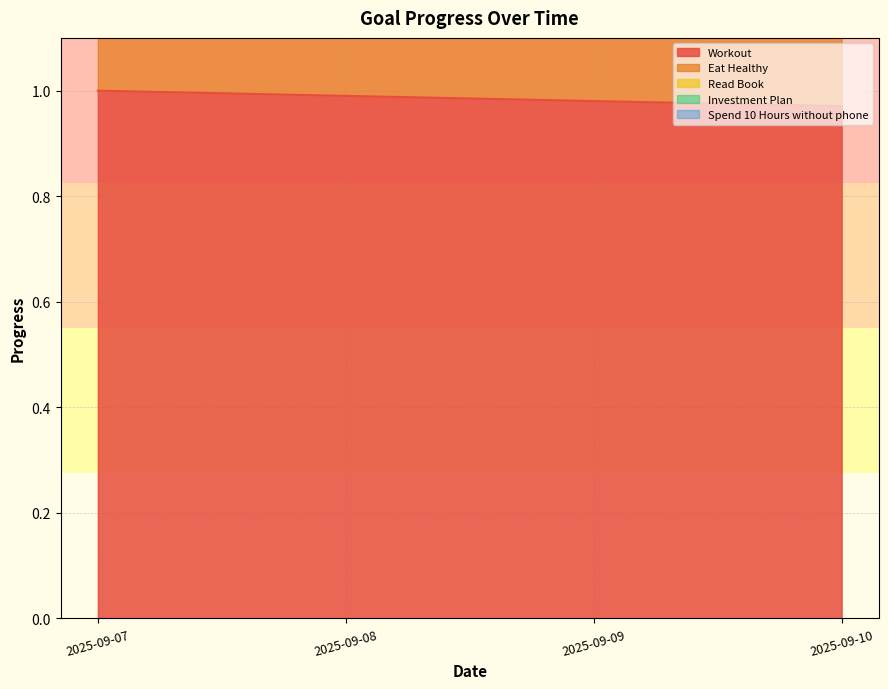

True or false: Workout has a value of 1.6 at 2025-09-08.

False